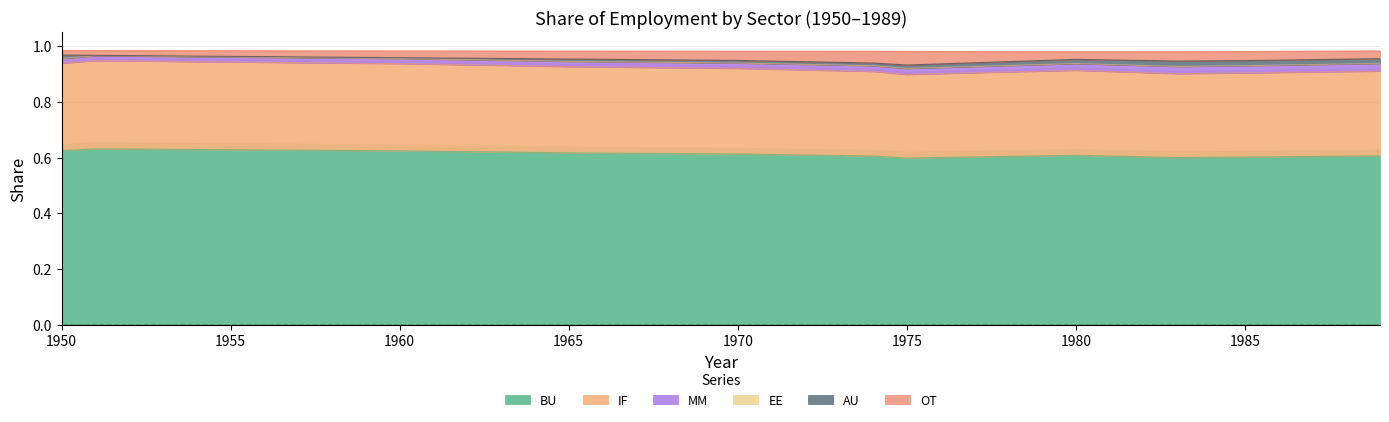

At how many categories does at least one series exceed 0?

15